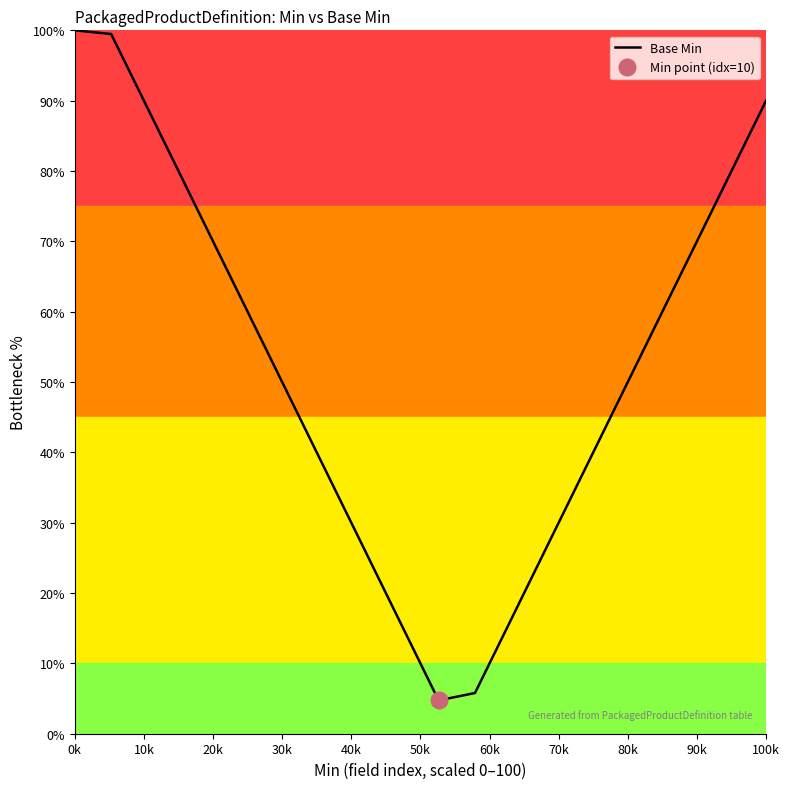

What is the maximum value shown in the chart?

100.0